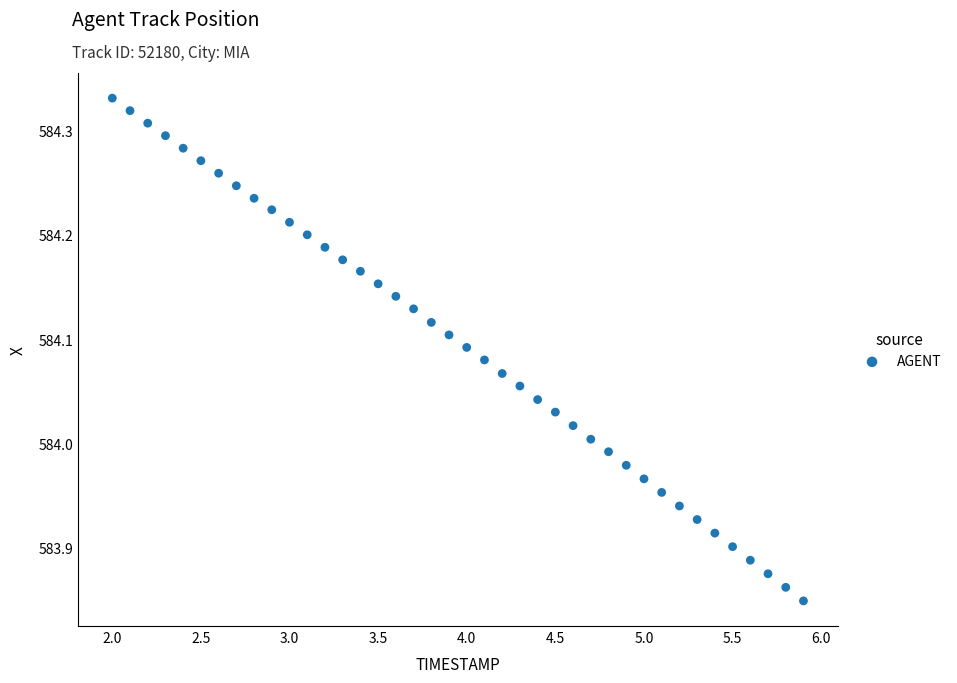

What is the range of Y values (max minus min)?

0.5